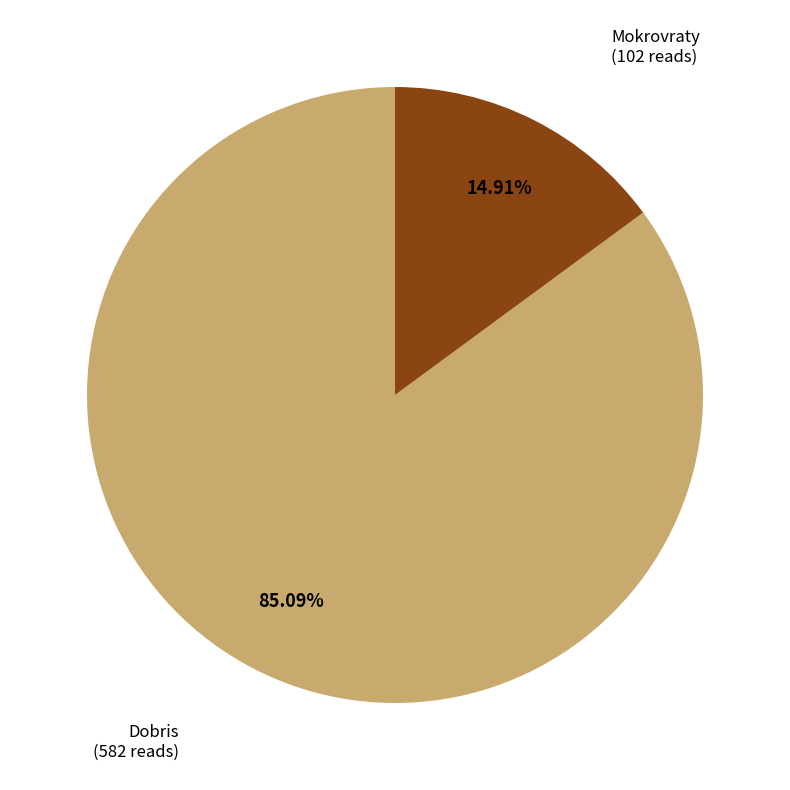

Is there any slice that represents more than half of the pie?

Yes